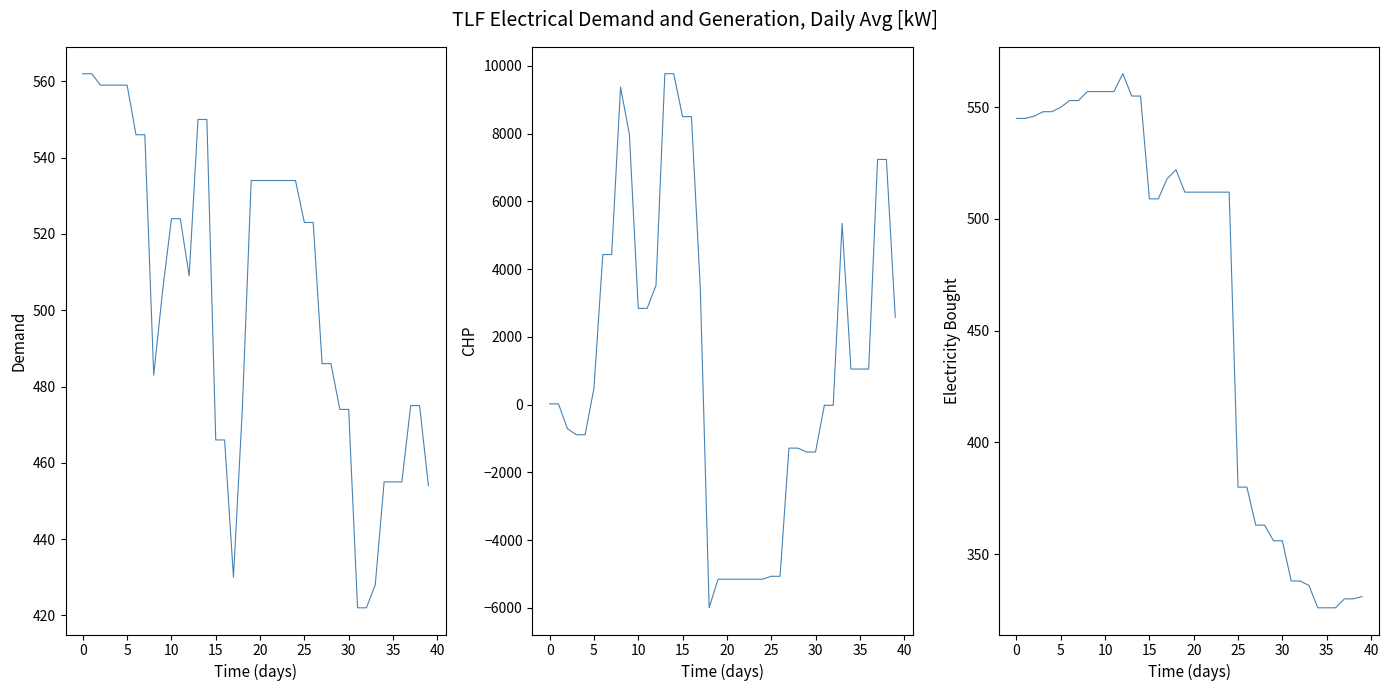

How many values in the col_4 series exceed 486?

19